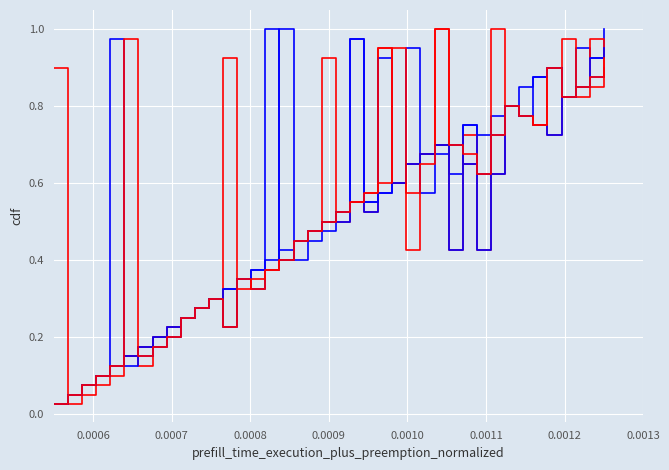

How many lines are shown in the chart?

6